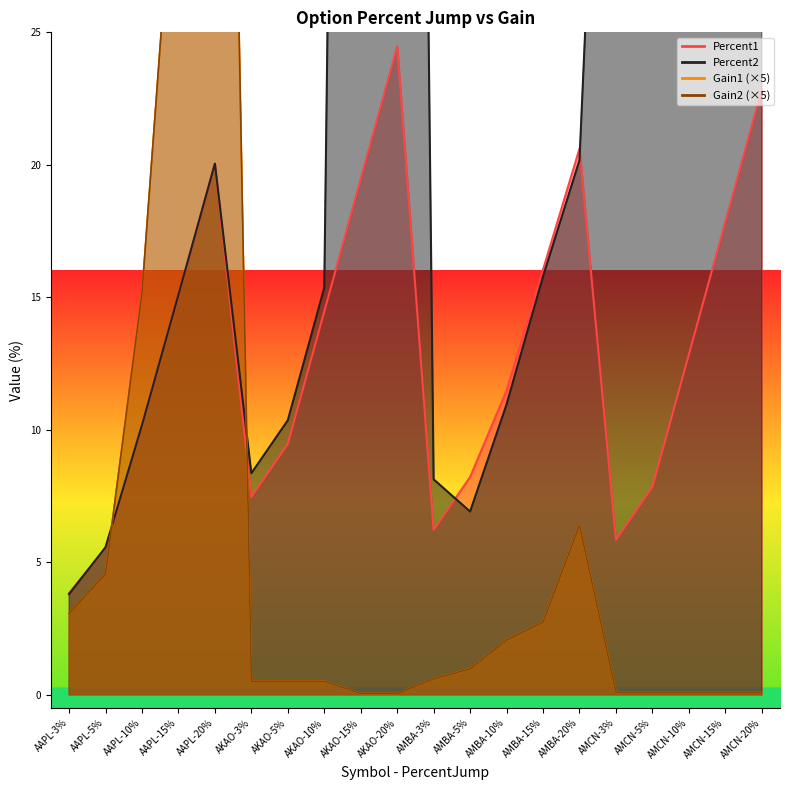

Which series has the largest range (max minus min)?

Percent2